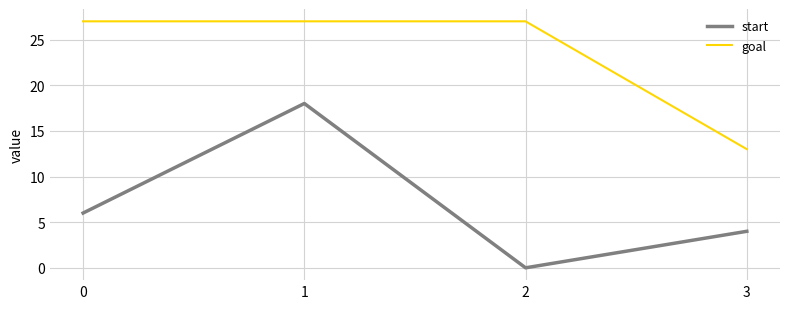

True or false: goal and start intersect in this chart.

False